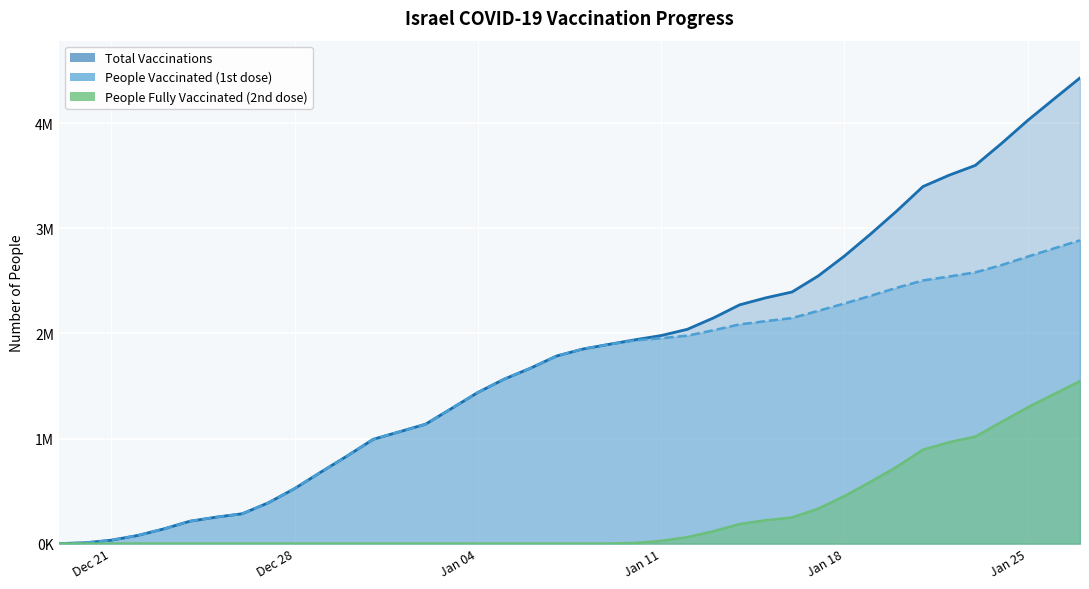

True or false: total_vaccinations and people_fully_vaccinated intersect in this chart.

False